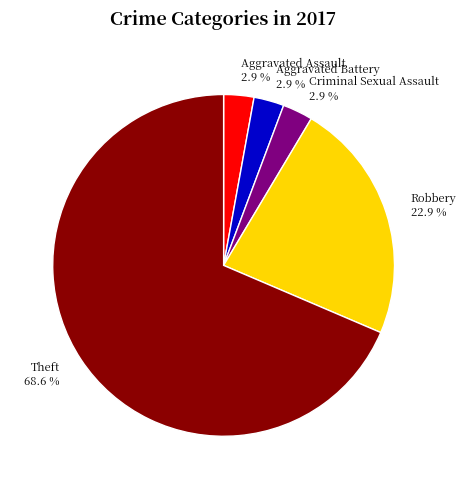

What portion of the pie excludes Aggravated Battery?

97.1%